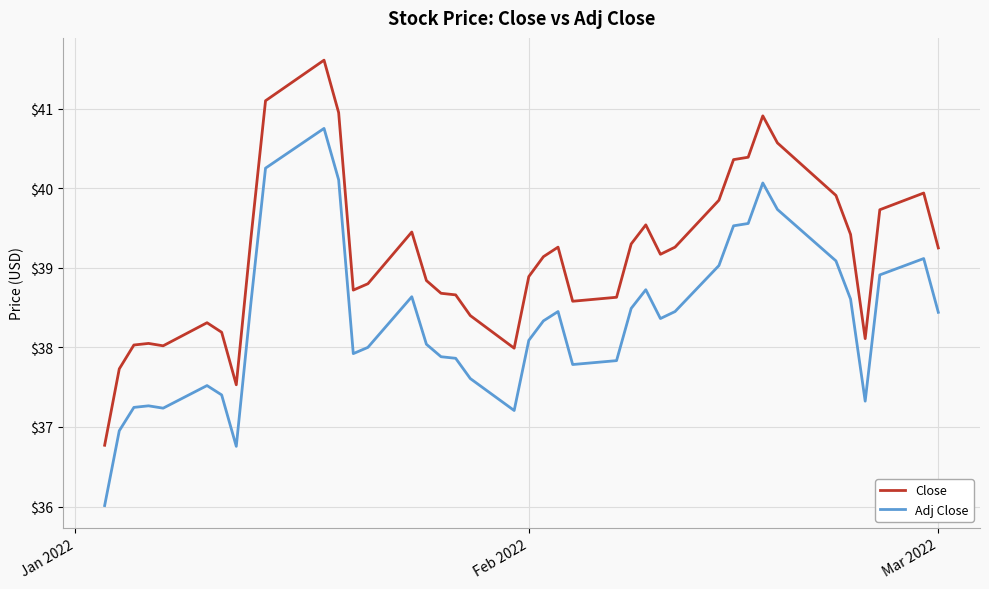

List the series in order of their overall mean, lowest first.

Adj Close, Close